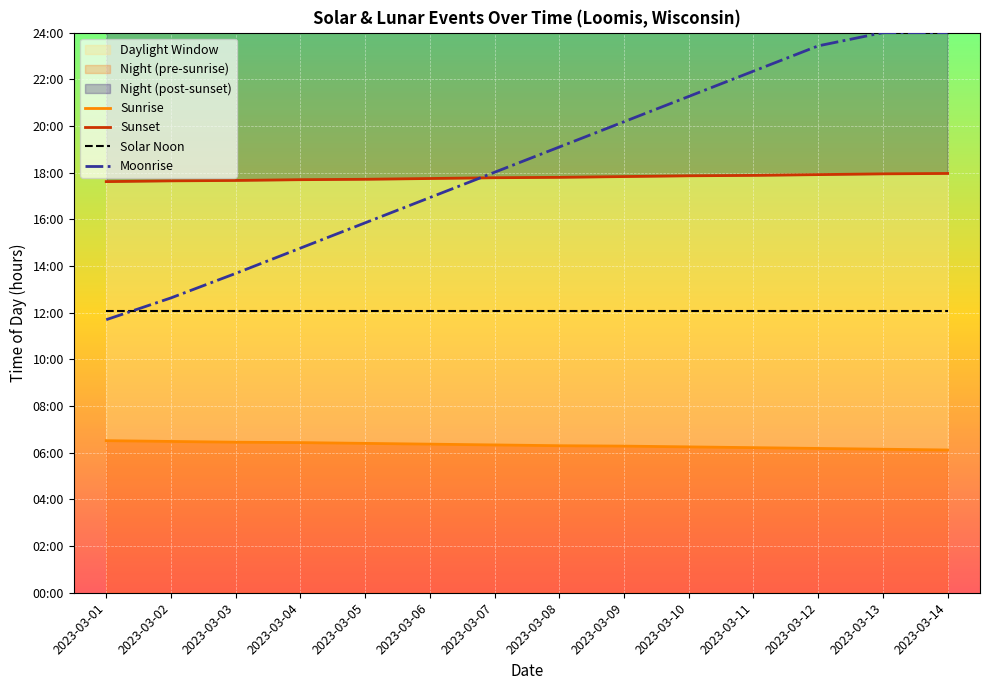

What is the difference between the maximum and minimum values in the Sunrise series?

0.4